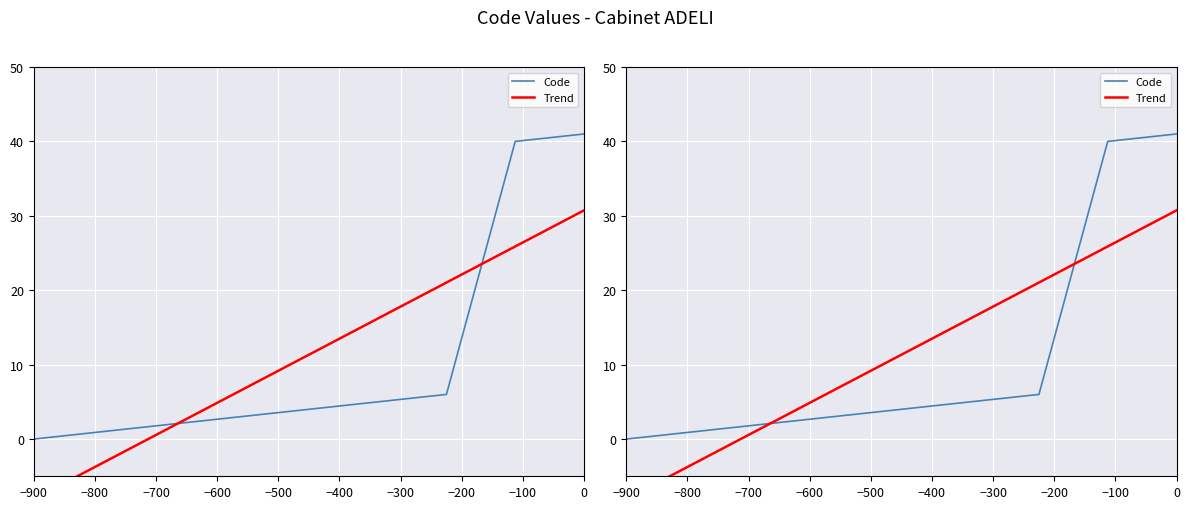

What is the difference between the maximum and minimum values in the Trend series?

38.8